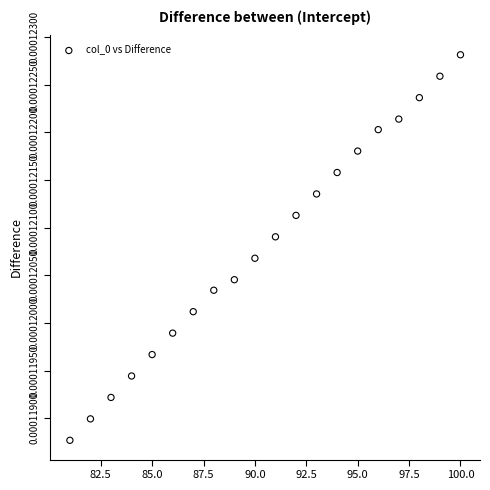

What is the range of X values (max minus min)?

19.0